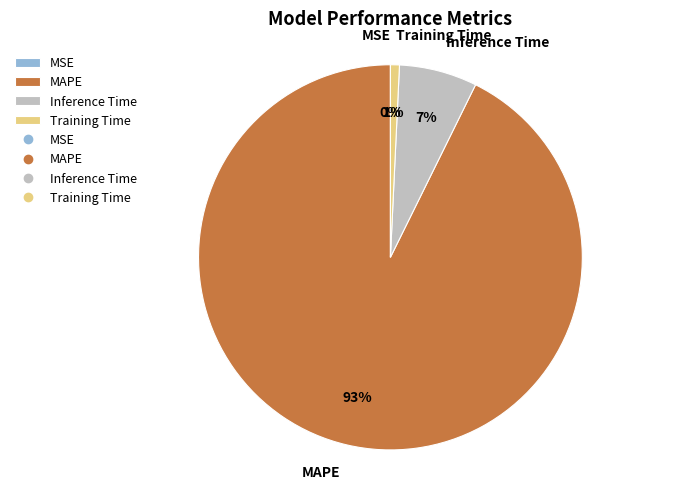

What percentage is the Inference Time slice, to the nearest percent?

7%